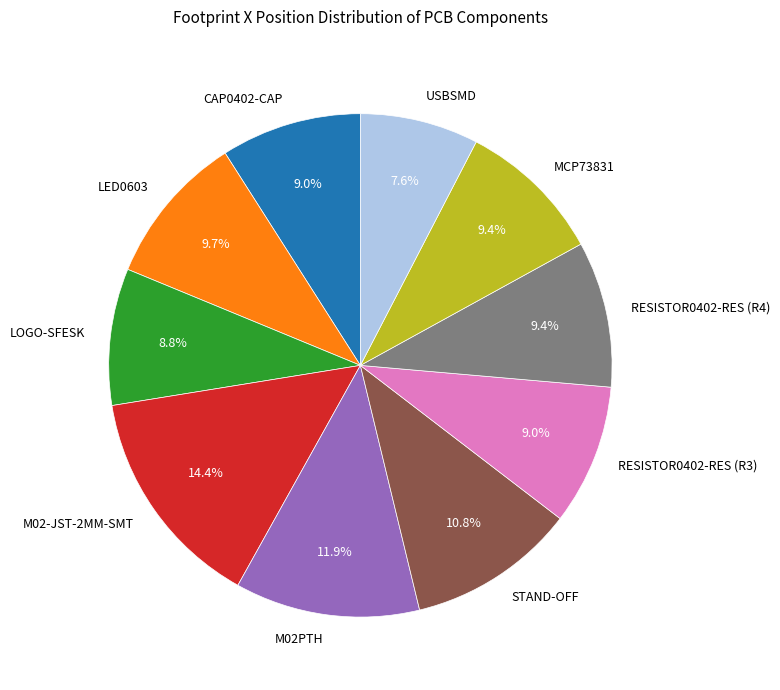

What percentage is the RESISTOR0402-RES (R3) slice, to the nearest percent?

9%